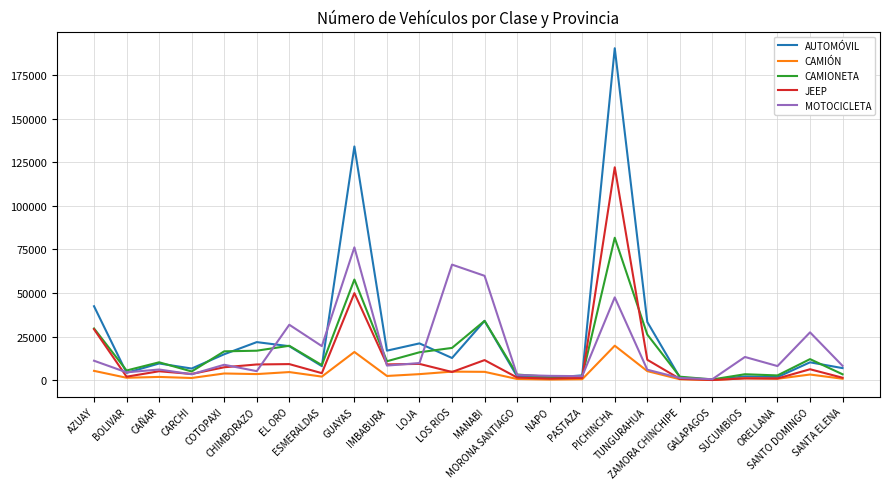

What is the lowest value of the AUTOMÓVIL series?

242